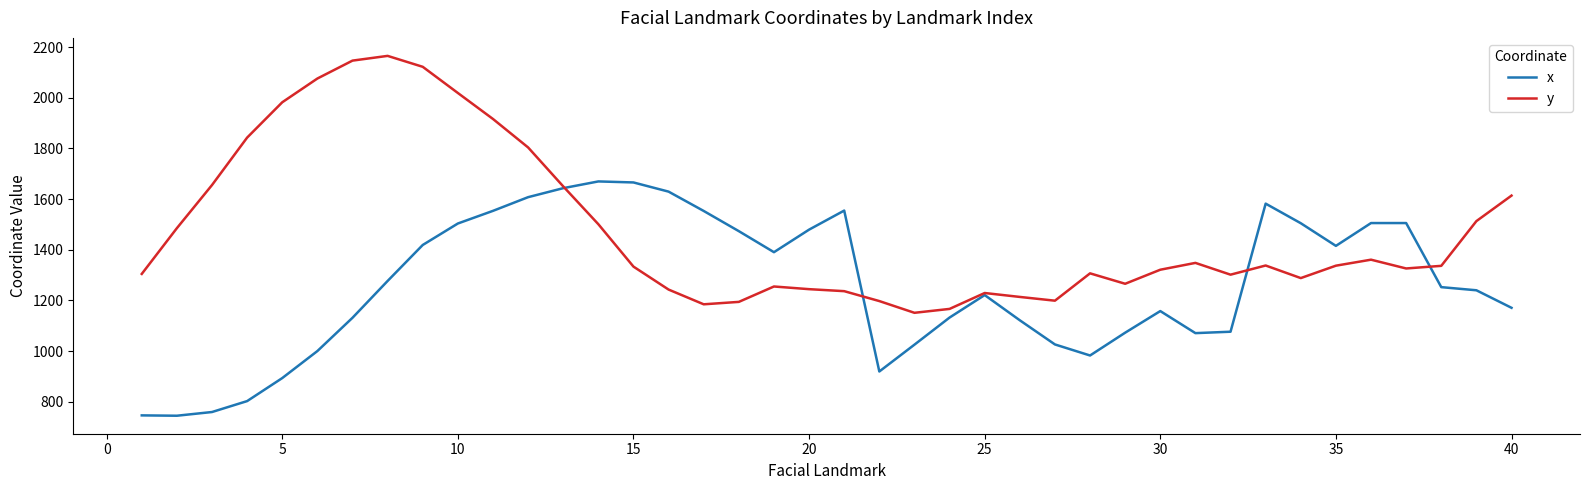

True or false: x has more than 2 interior local peaks.

True